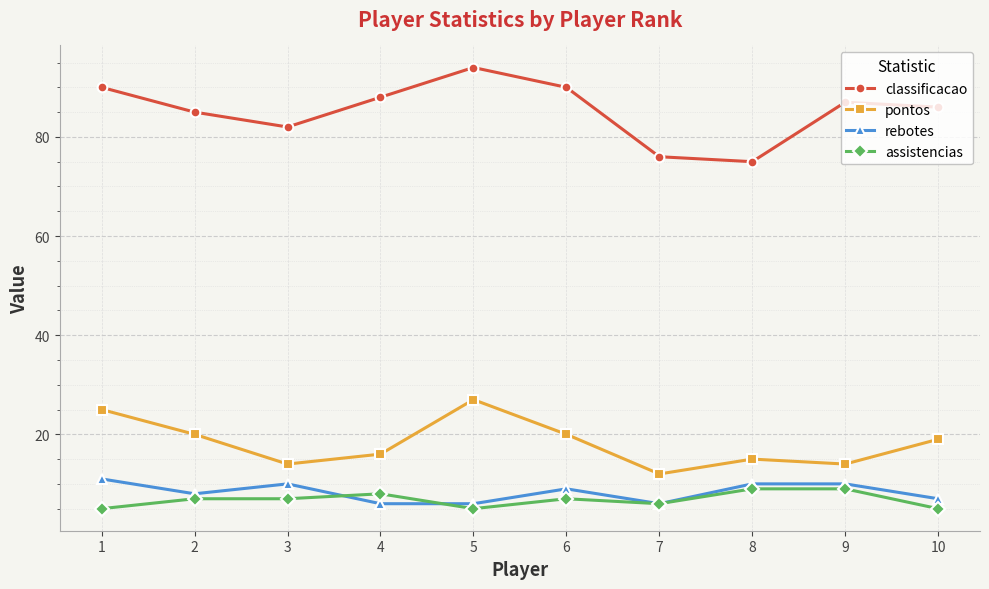

What is the value of the assistencias point at the 1st from the left?

5